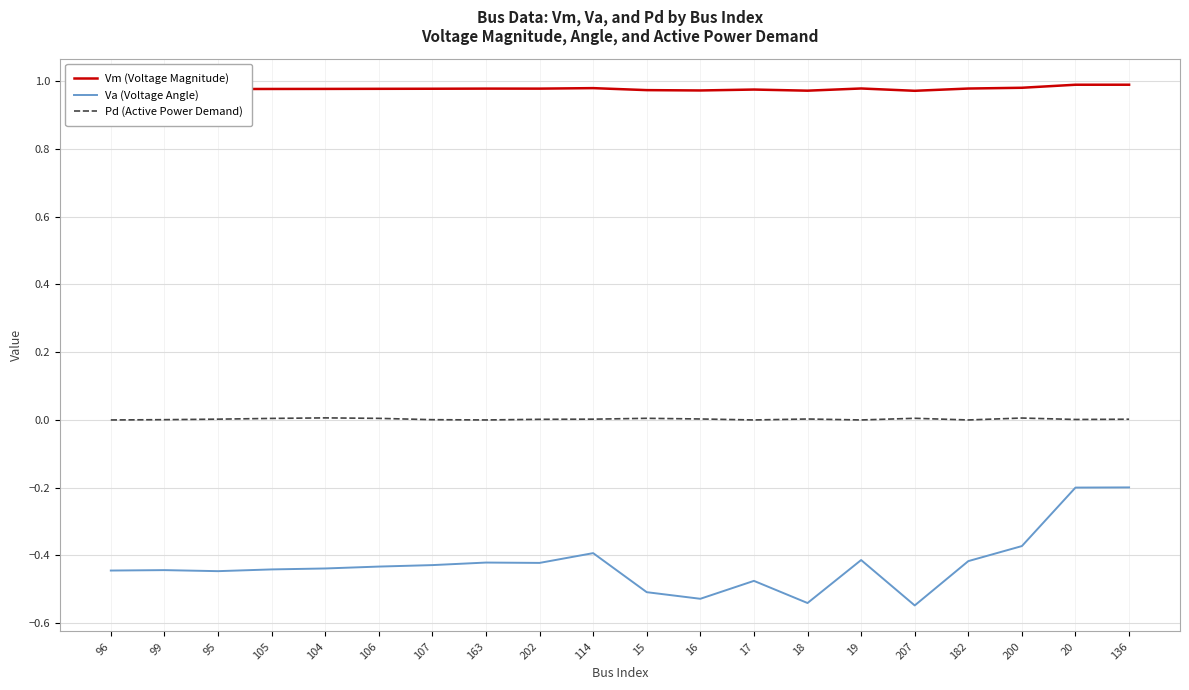

Rank the series by their maximum value, from highest to lowest.

Vm (Voltage Magnitude), Pd (Active Power Demand), Va (Voltage Angle)